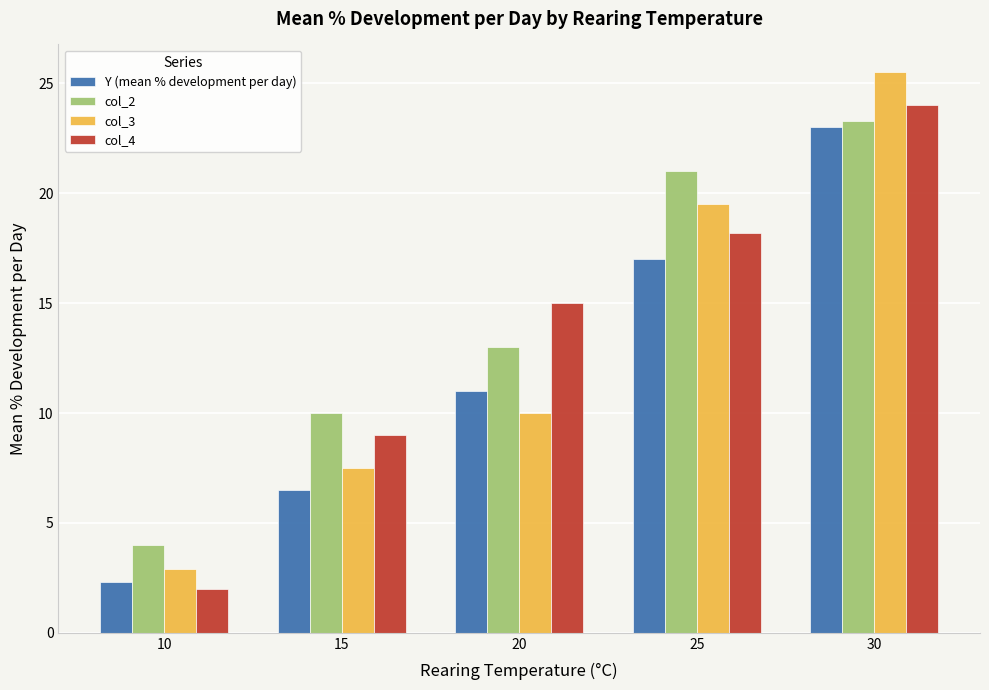

What is the average value of the Y (mean % development per day) series?

12.0